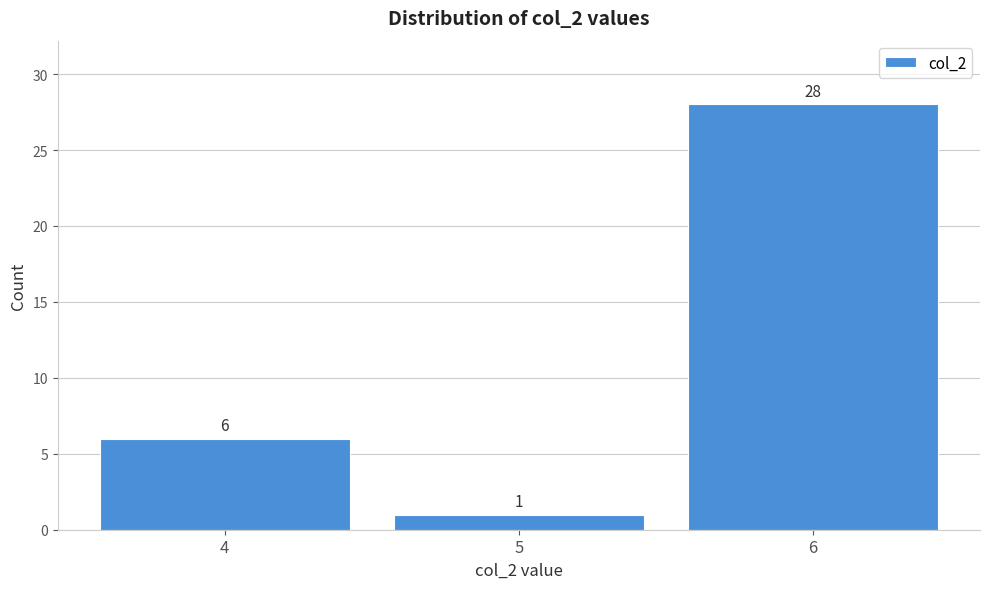

Reading right to left, list all the values displayed in this chart.

6=28	5=1	4=6